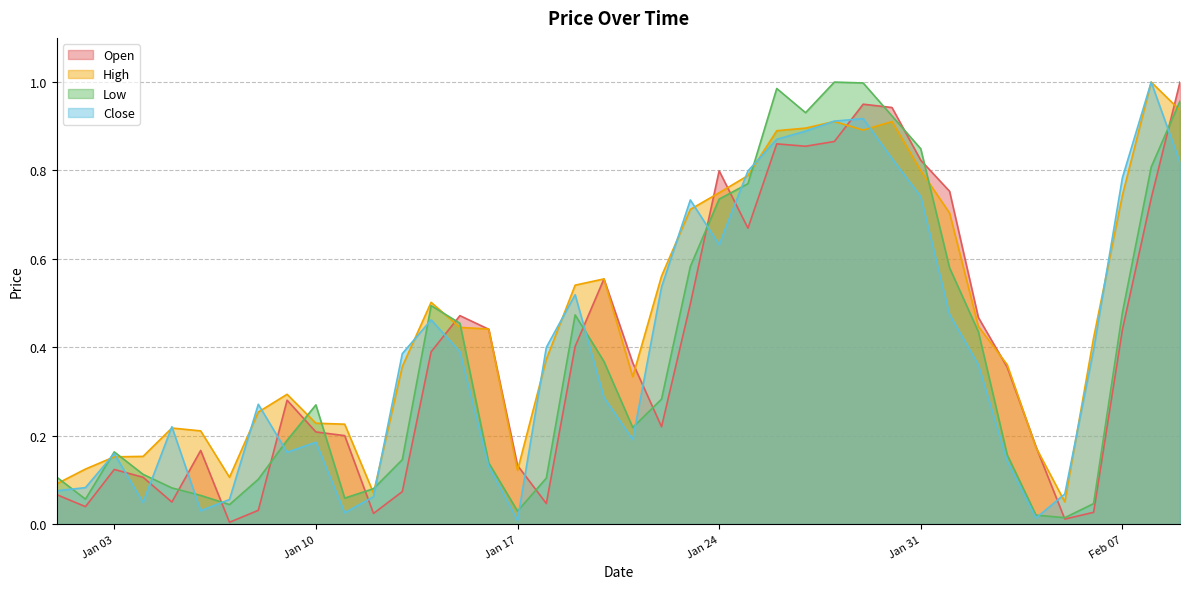

Which series ends up on top after the final intersection of Open and Close?

Open